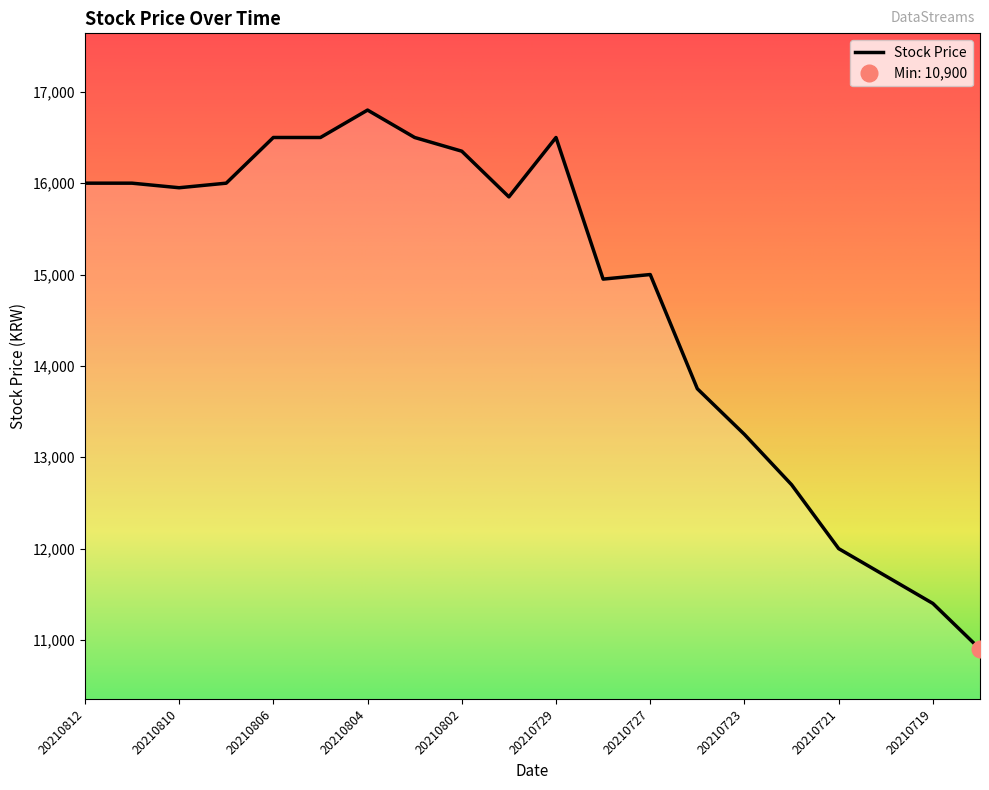

Count the number of categories in the chart.

20